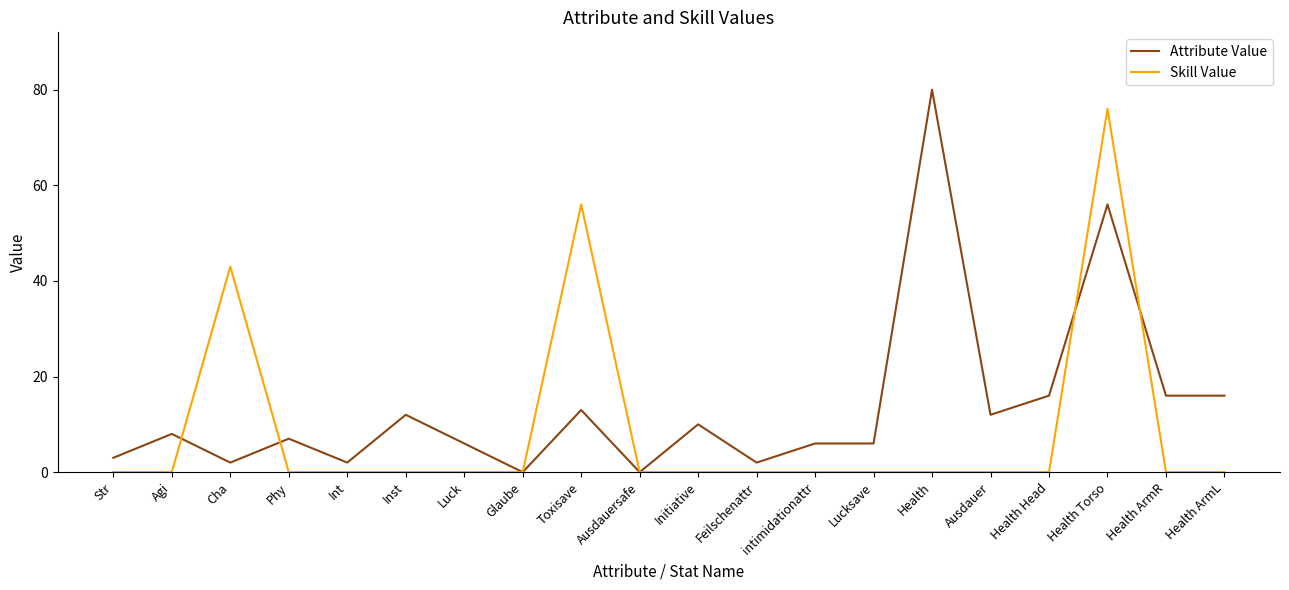

The value of Attribute Value at Health Torso is 56. True or false?

True